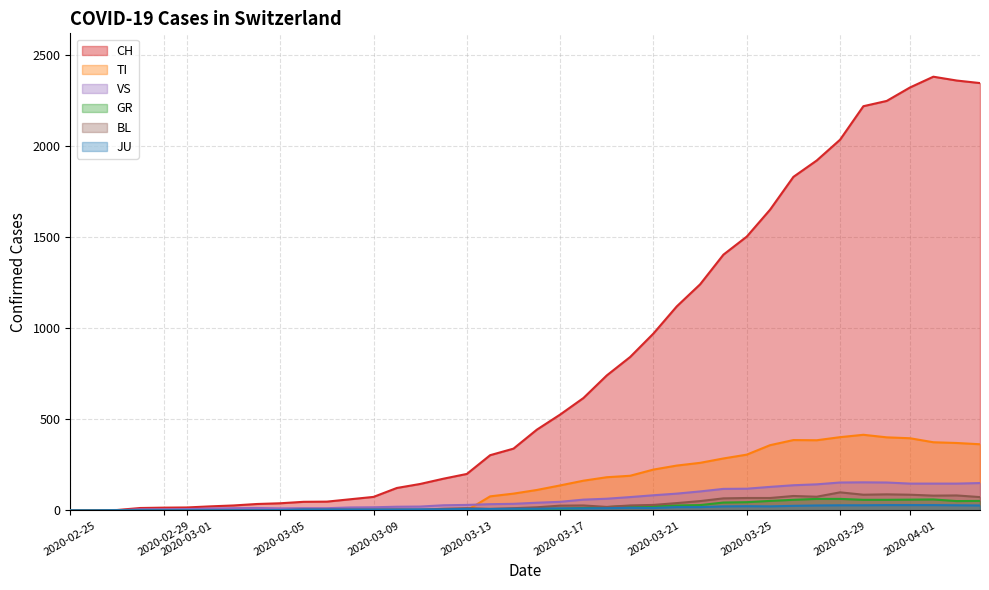

Which series ends up on top after the final intersection of VS and TI?

TI